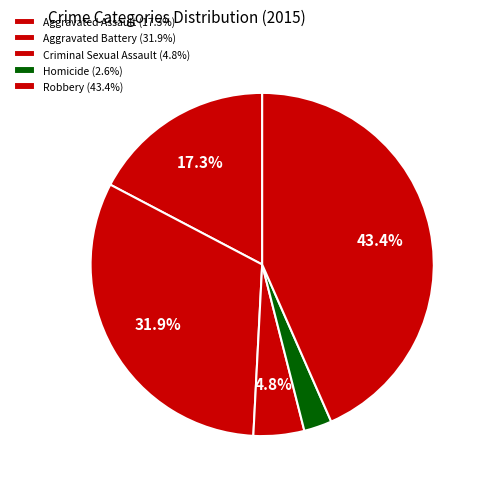

What percentage is the Aggravated Battery slice, to the nearest percent?

32%